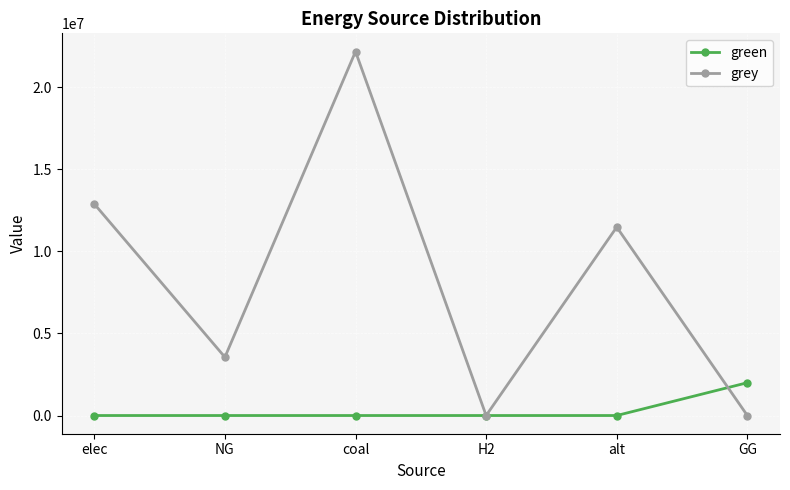

In grey, how many points are higher than both neighbors (excluding endpoints)?

2